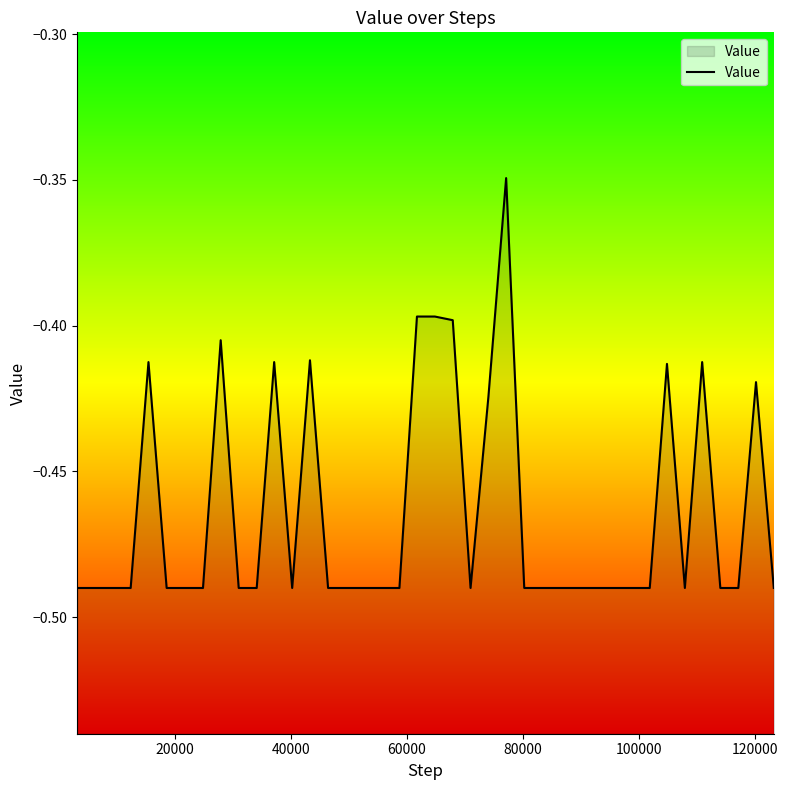

What is the difference between the second highest and minimum values?

0.1